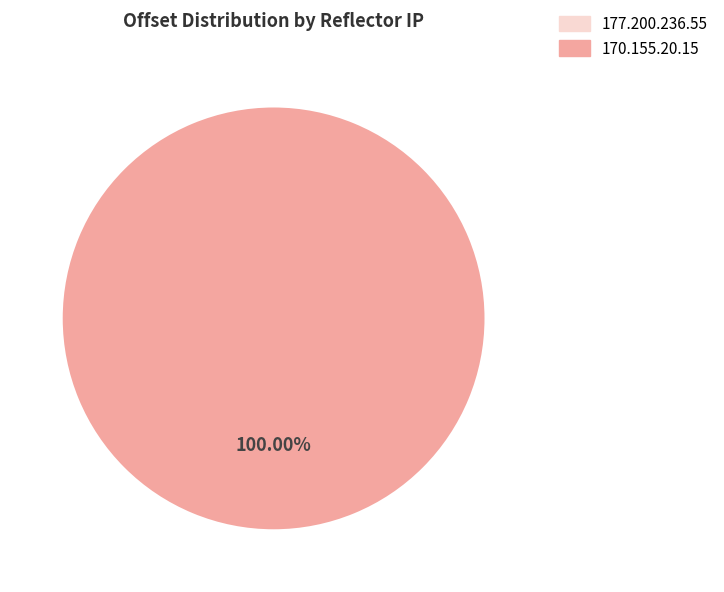

Which slice is the largest?

170.155.20.15